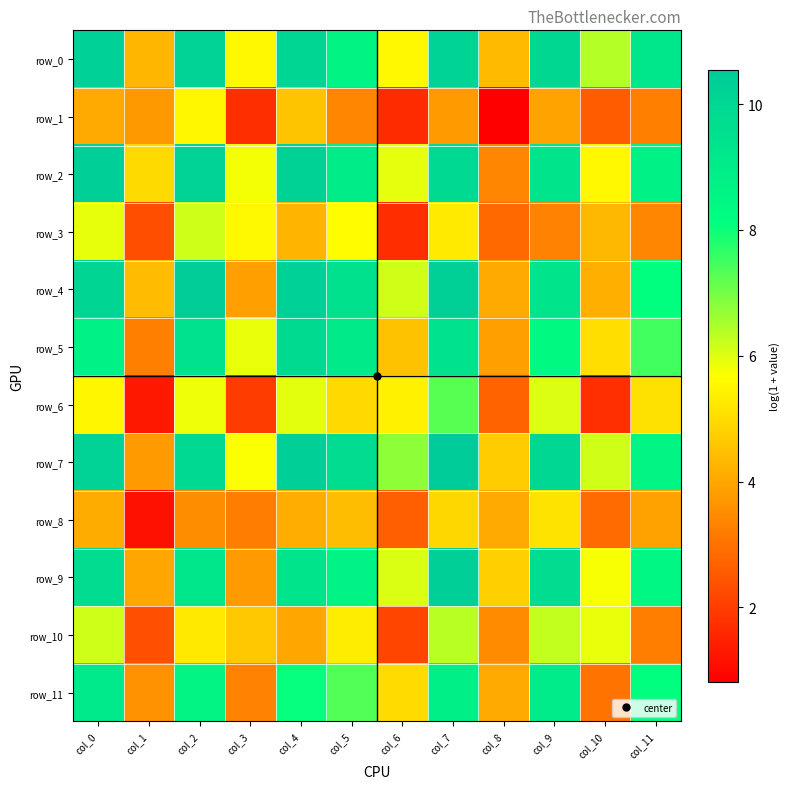

Rank the categories by row_2 value from highest to lowest.

col_0, col_4, col_2, col_7, col_9, col_5, col_11, col_6, col_3, col_10, col_1, col_8